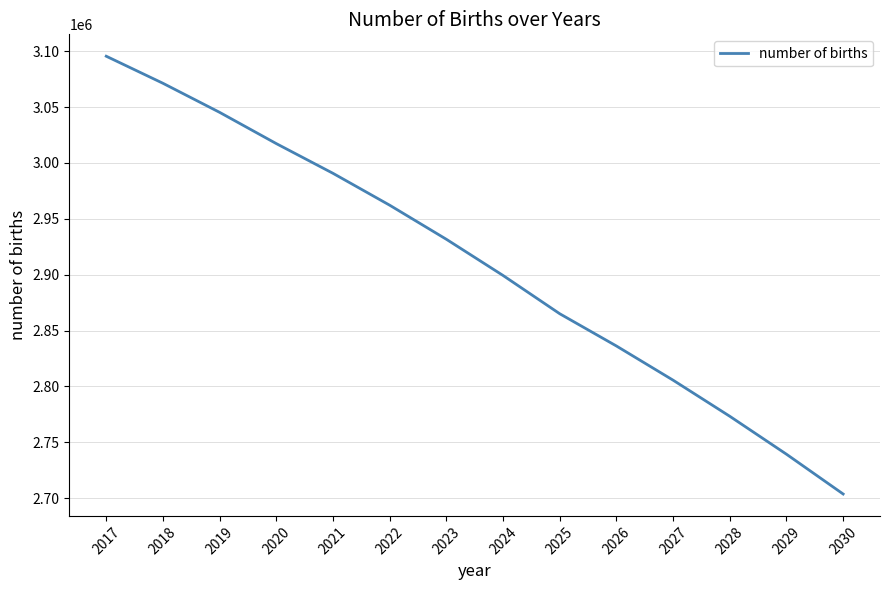

What is the greatest value displayed?

3095470